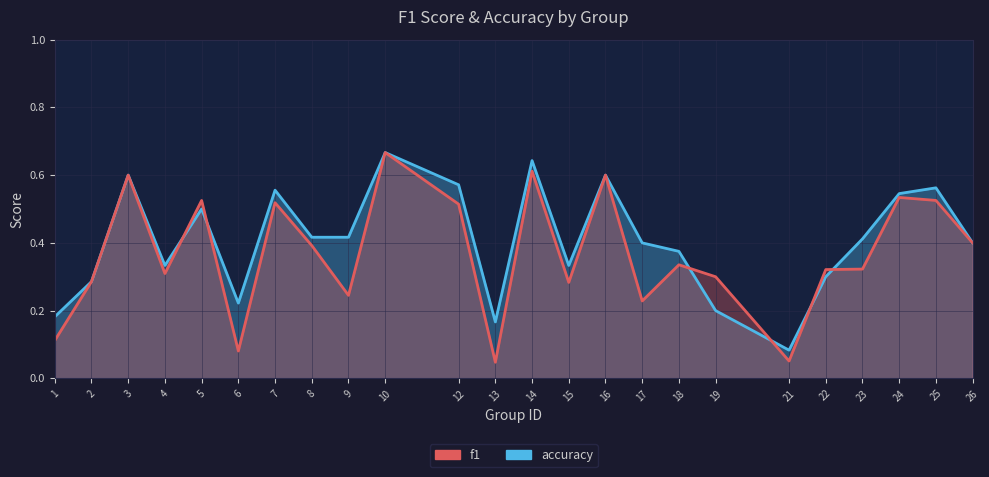

List the series in order of their peak value, lowest first.

f1, accuracy